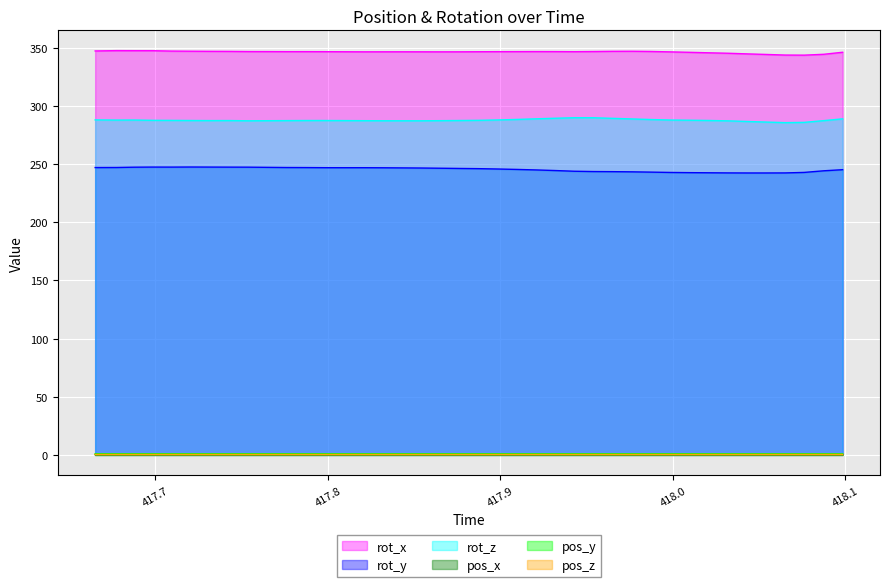

What is the sum of the pos_x values at 418.0428 and 417.7871?

0.5